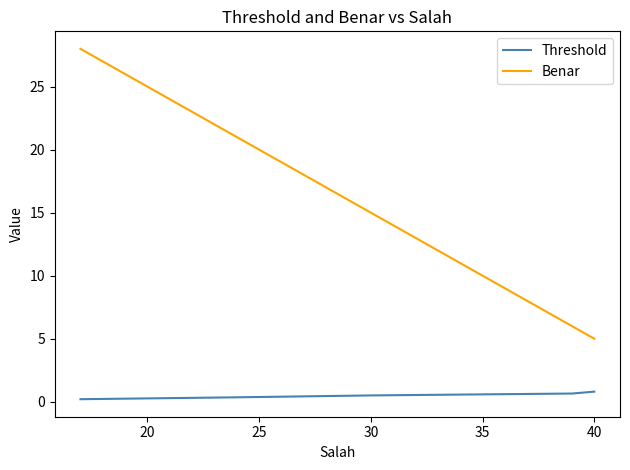

Count the Threshold values in the range 0 to 1.

5